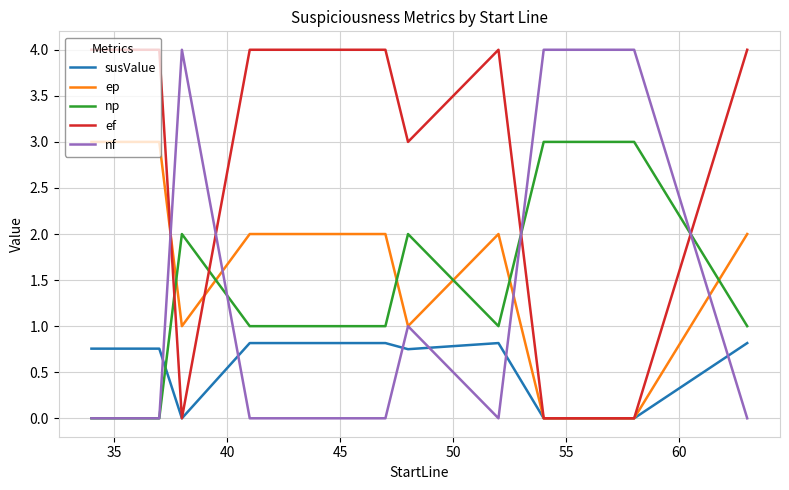

How many positive values does the np series have?

11